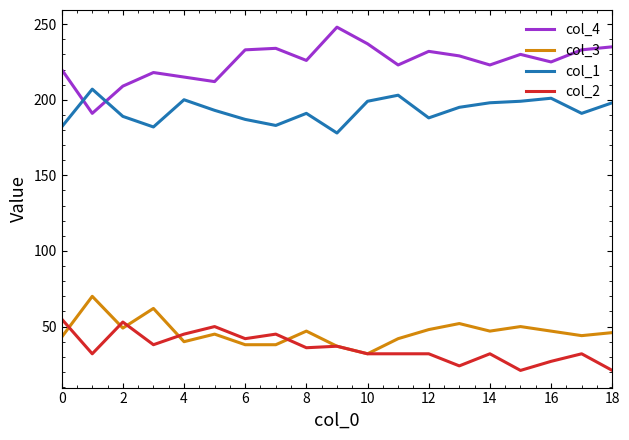

List the series in order of their peak value, highest first.

col_4, col_1, col_3, col_2